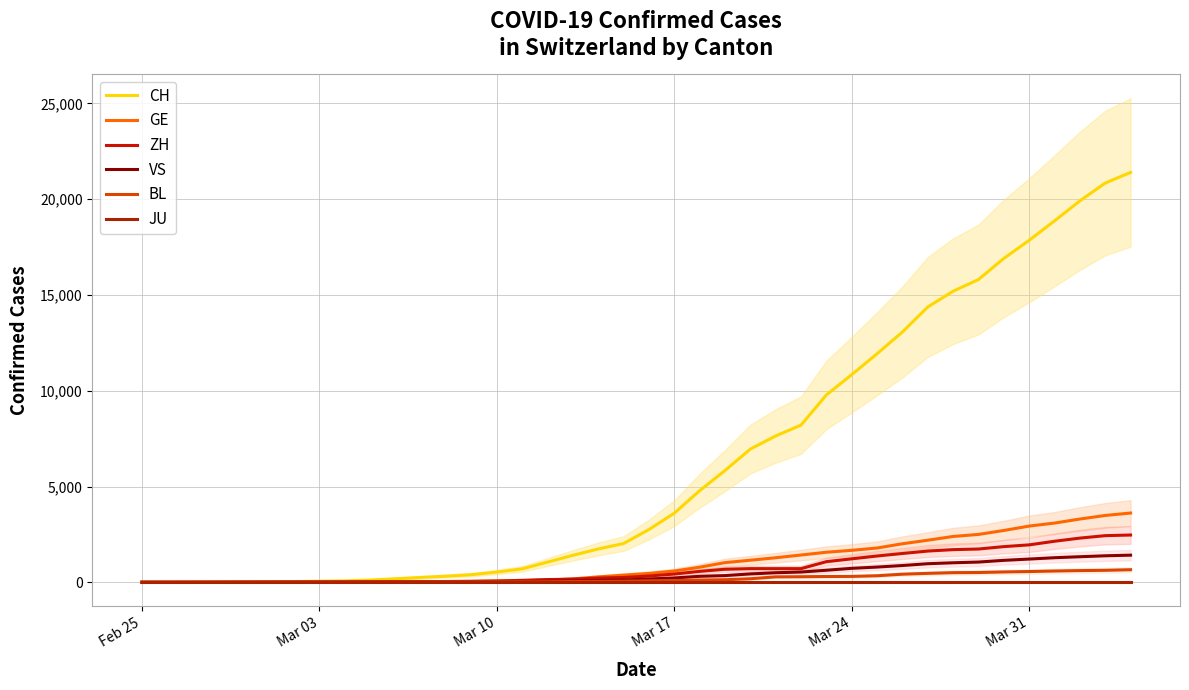

What is the difference between the second highest and second lowest values in the BL series?

625